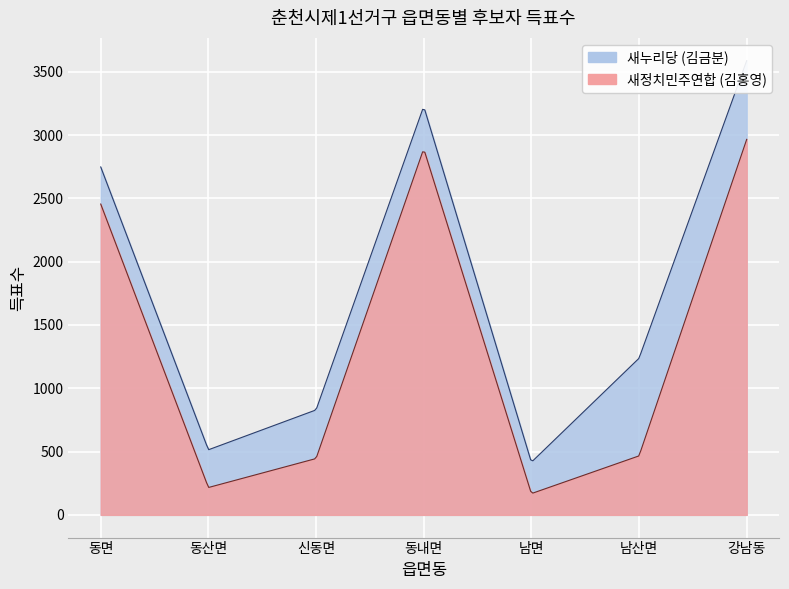

What is the value of the 새정치민주연합 (김홍영) point at the 5th from the left?

168